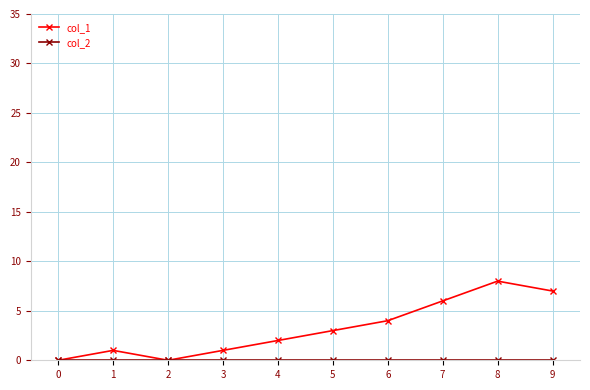

What is the value of the col_1 point at the 4th from the left?

1